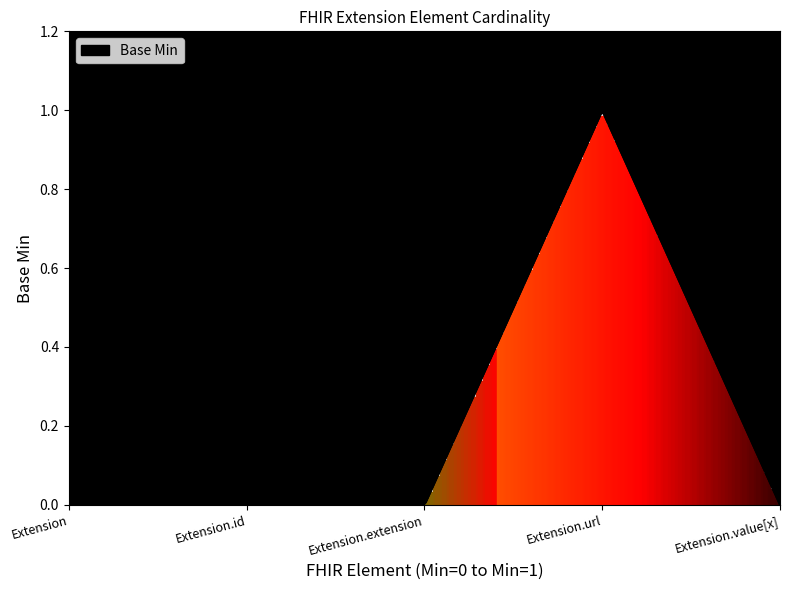

Where is the data nearest to the value 0?

Extension